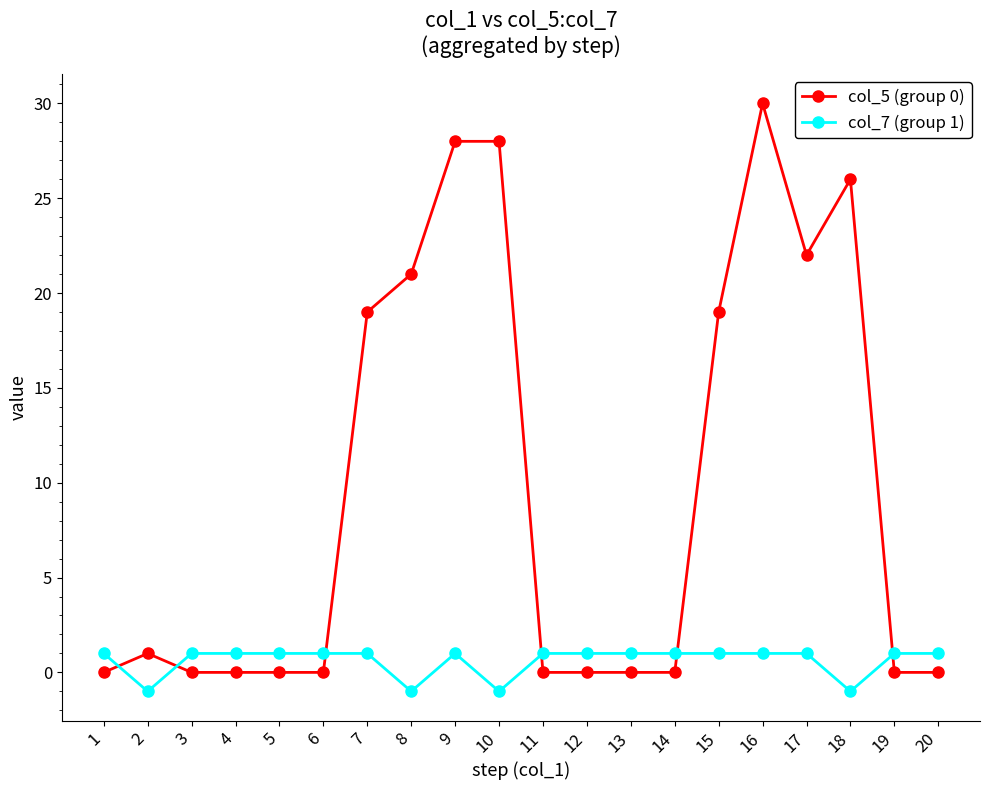

What is the maximum value shown in the chart?

30